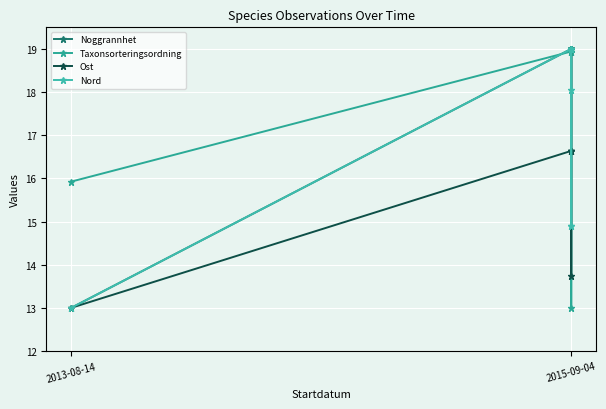

What is the highest value of the Nord series?

19.0